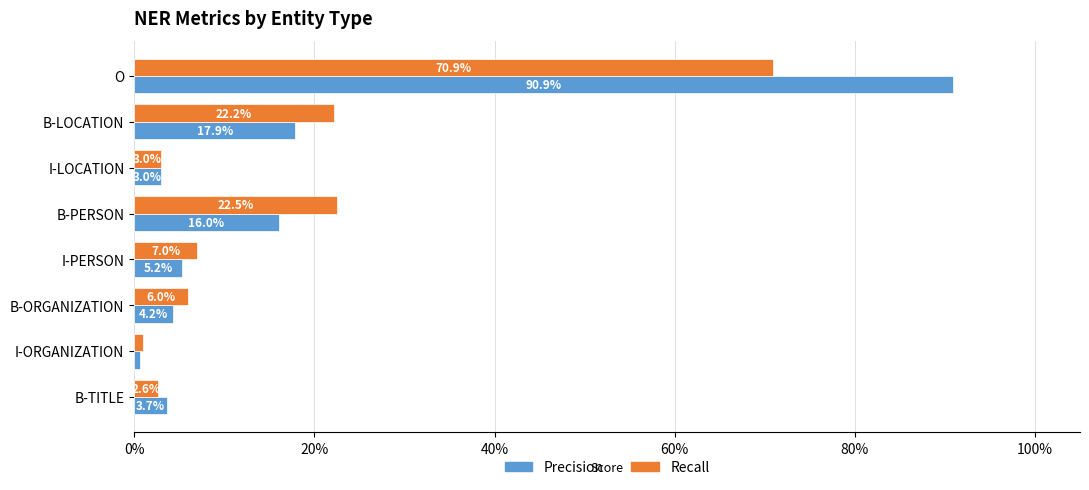

What is the sum of all Recall values?

1.4